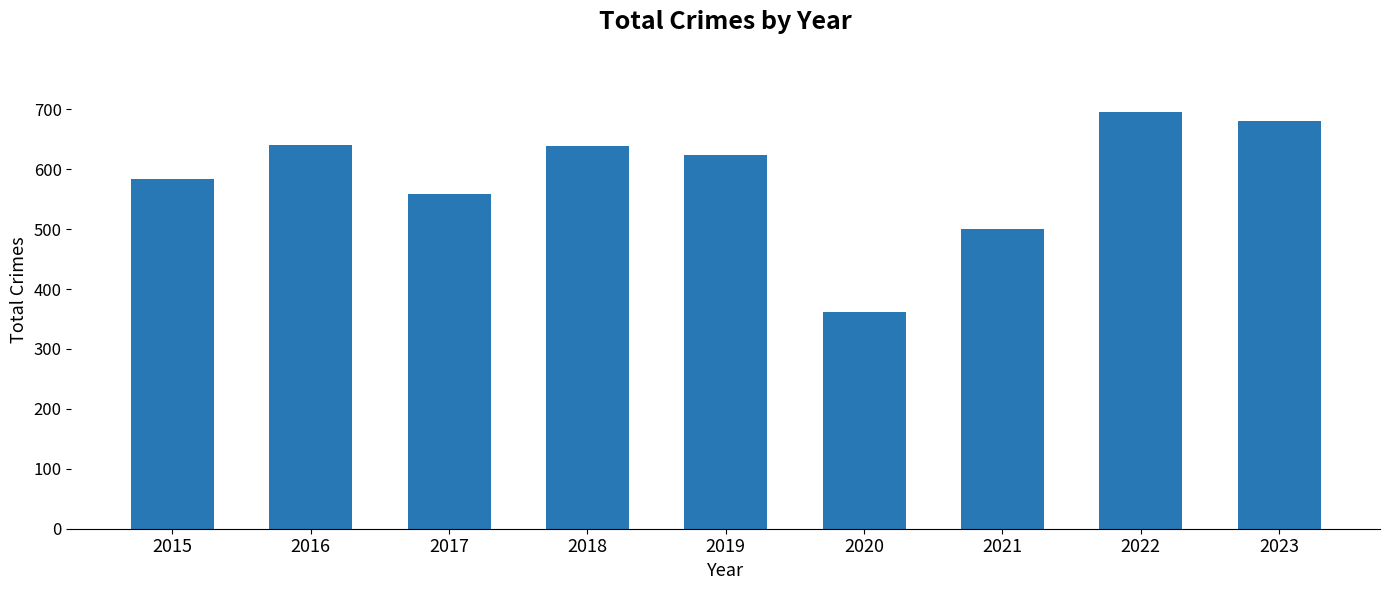

What is the value of the 3rd bar from the left?

558